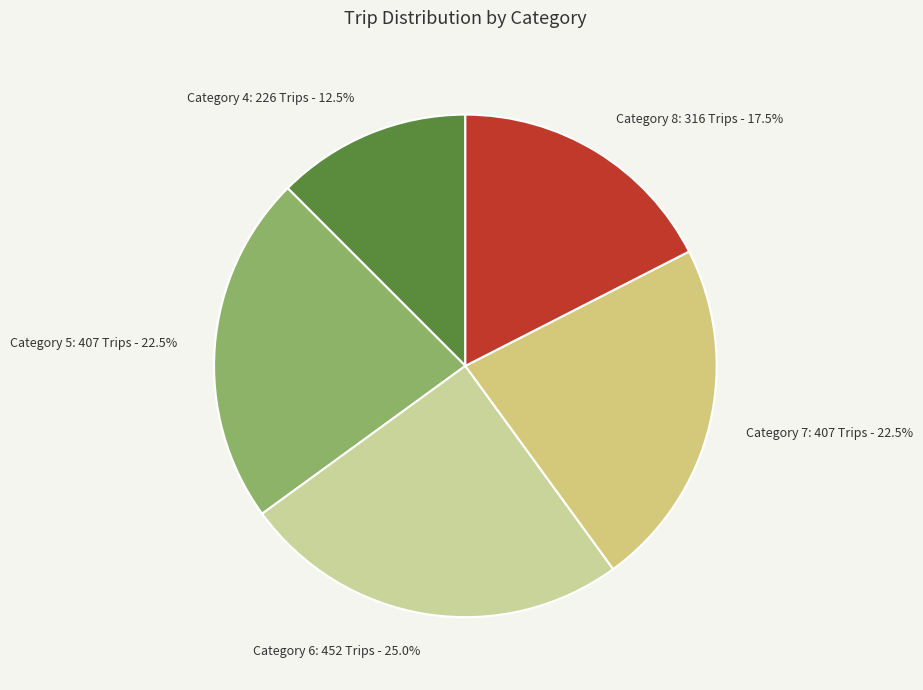

Is there any slice that represents more than half of the pie?

No